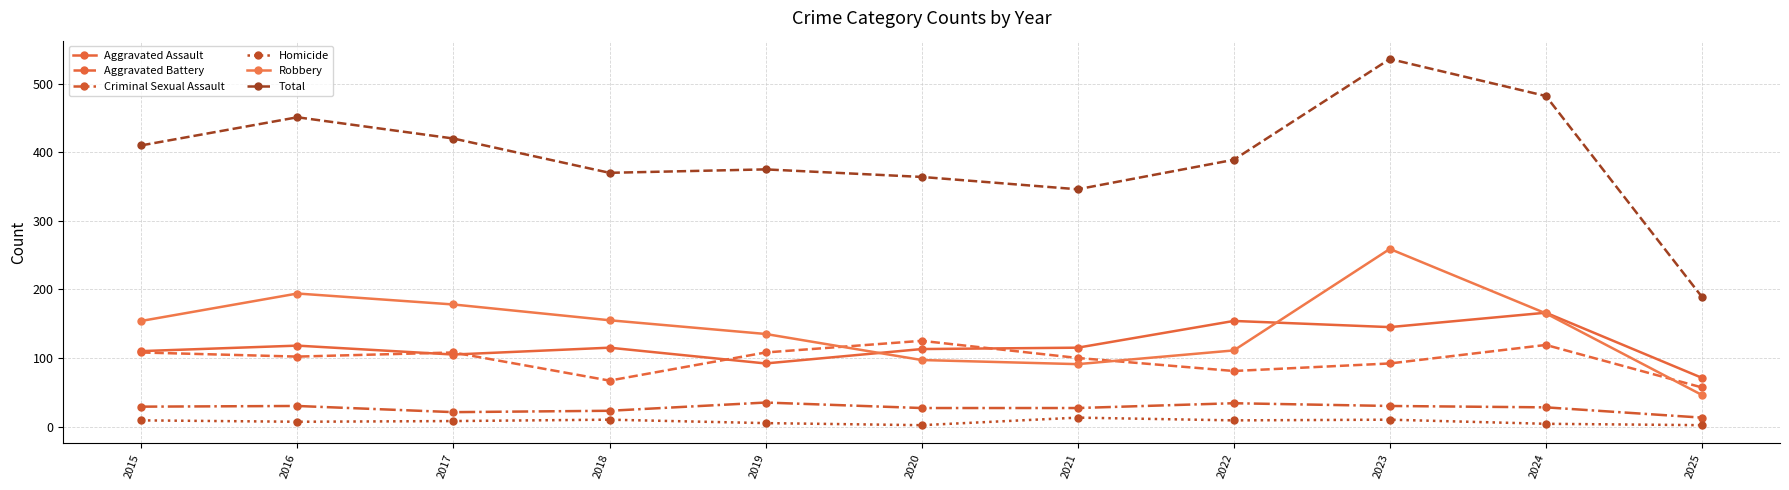

What is the value of the Aggravated Assault point at the 9th from the left?

145